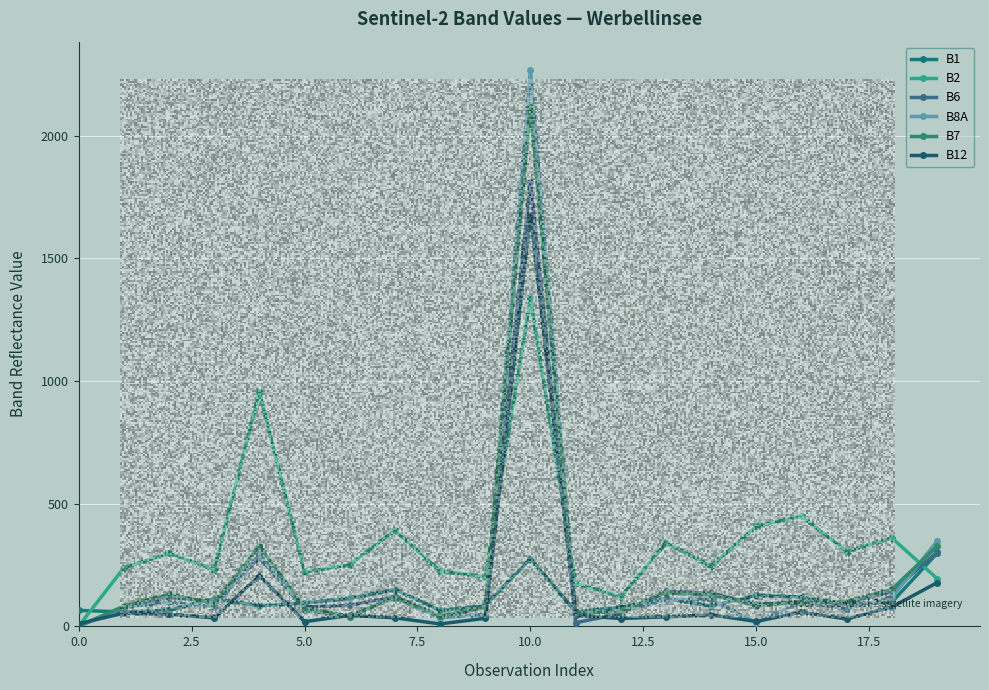

How many values in the B7 series are below 99?

10